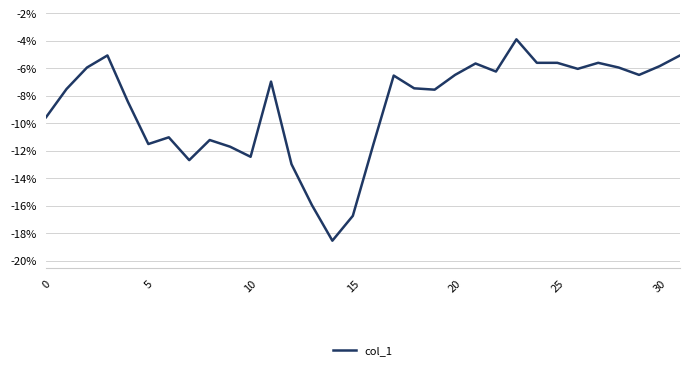

True or false: the data has more than 0 interior local peaks.

True